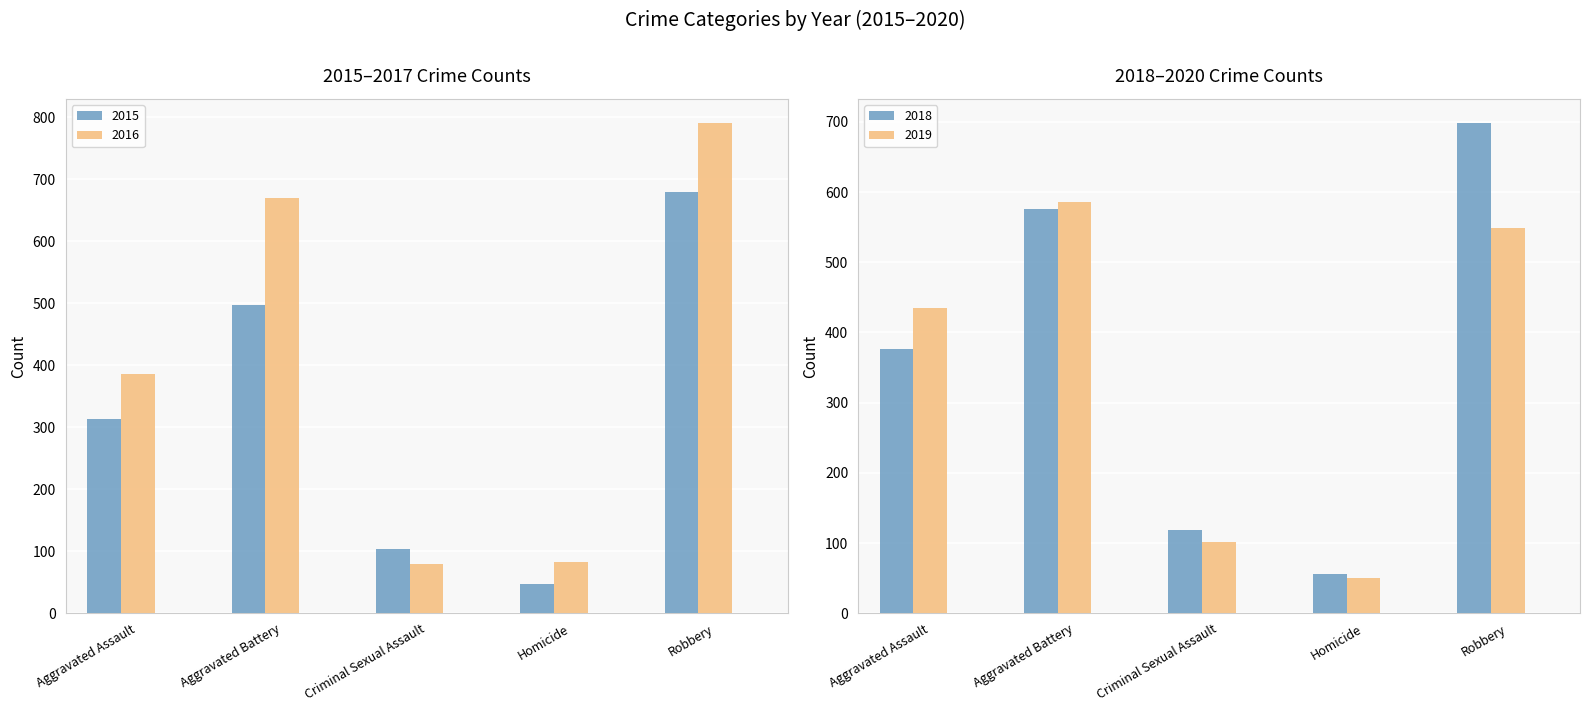

Reading left to right, what are all the values shown in this chart?

2015: Aggravated Assault=313	Aggravated Battery=497	Criminal Sexual Assault=104	Homicide=47	Robbery=679
2016: Aggravated Assault=386	Aggravated Battery=669	Criminal Sexual Assault=80	Homicide=82	Robbery=790
2017: Aggravated Assault=376	Aggravated Battery=576	Criminal Sexual Assault=118	Homicide=56	Robbery=698
2019: Aggravated Assault=435	Aggravated Battery=586	Criminal Sexual Assault=101	Homicide=50	Robbery=549